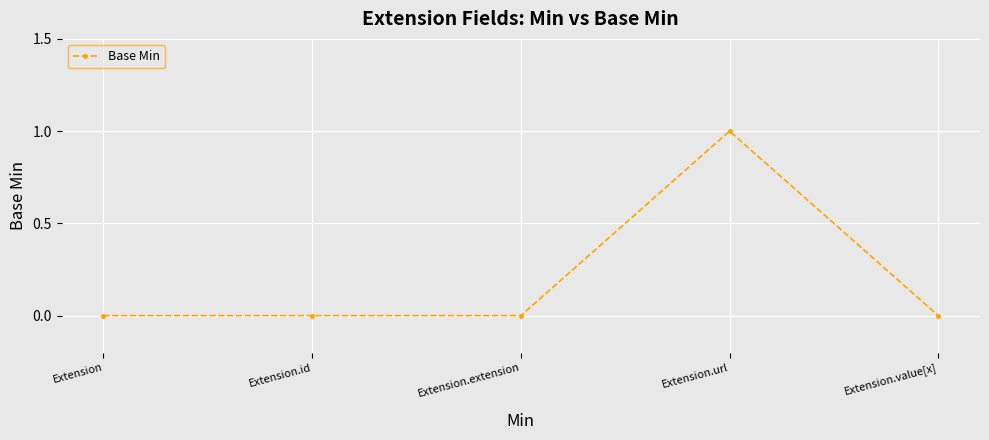

How many data points does each series have?

5